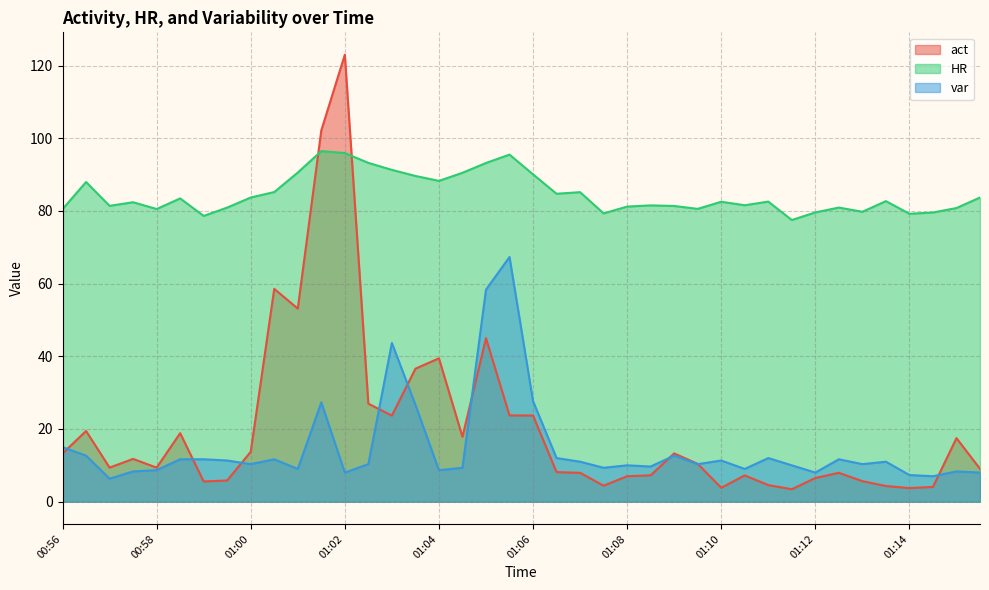

List the series in order of their peak value, lowest first.

var, HR, act